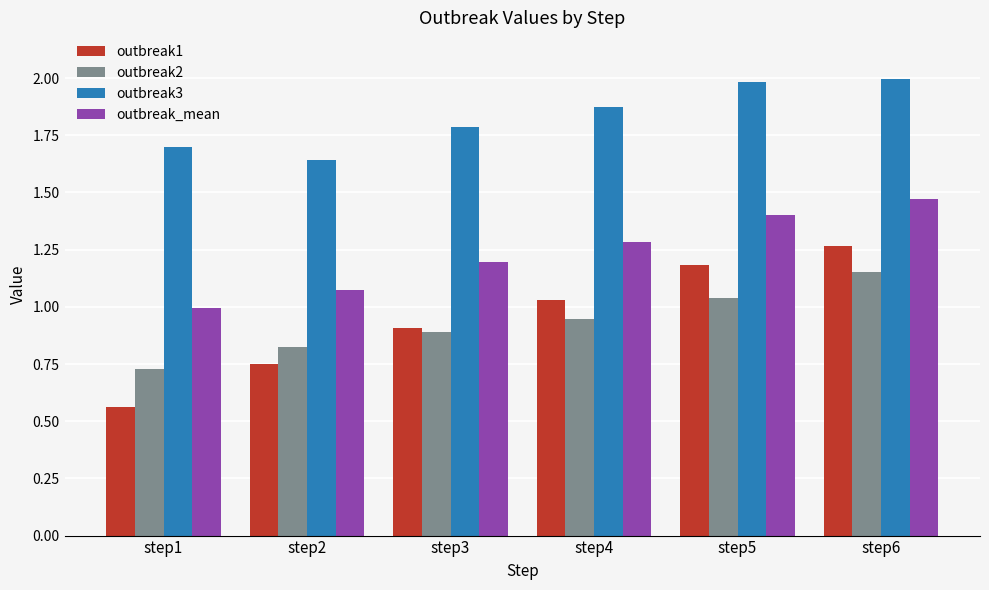

What is the difference between the second highest and minimum values in the outbreak3 series?

0.3